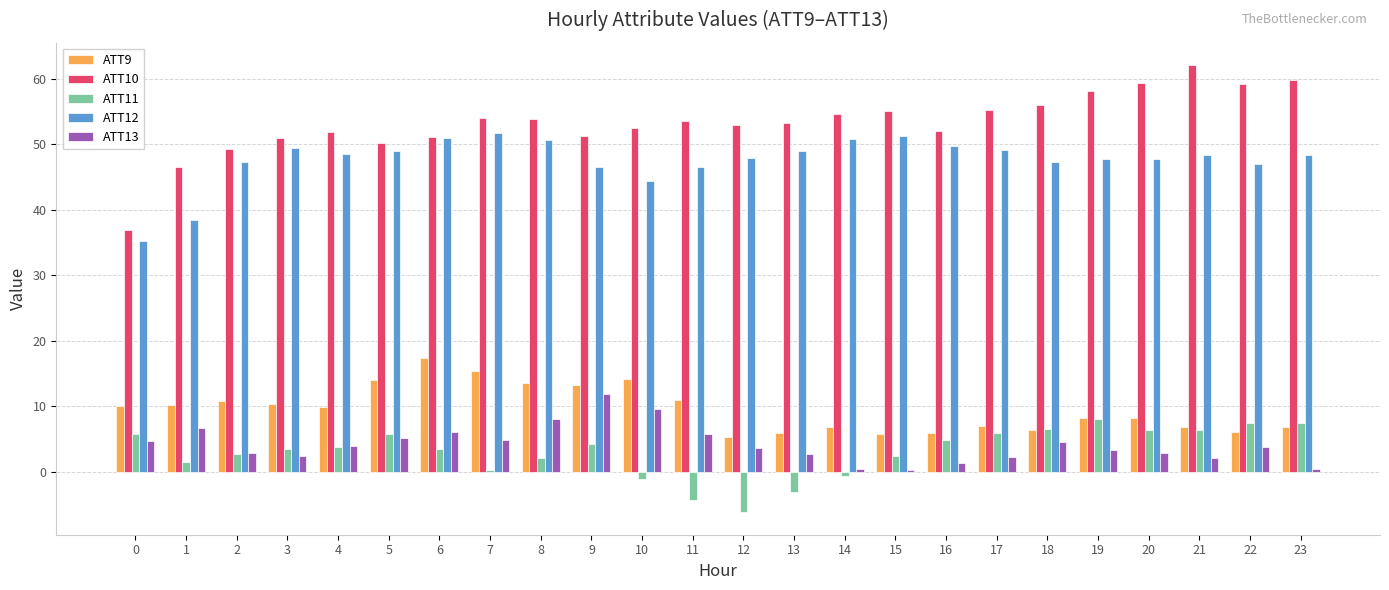

The value of ATT9 at 17 is 7.1. True or false?

True